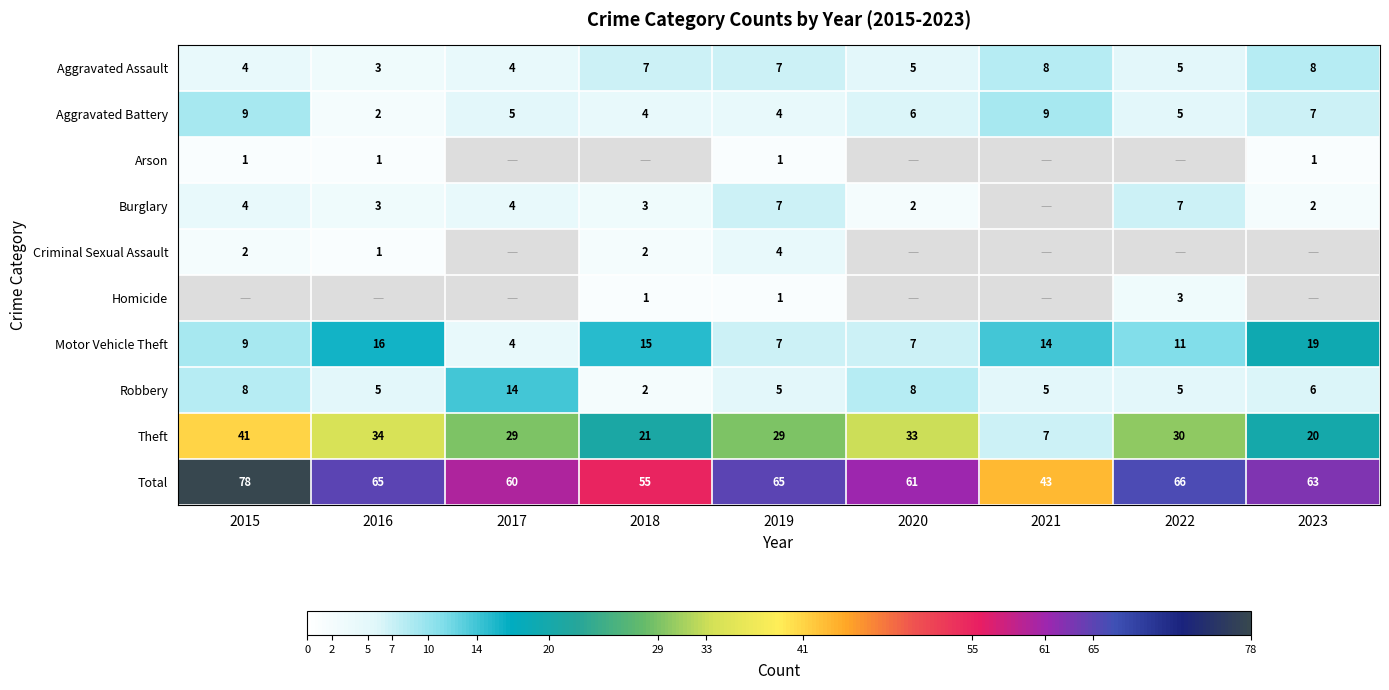

Is it true that Aggravated Battery equals 5 at 2017?

True